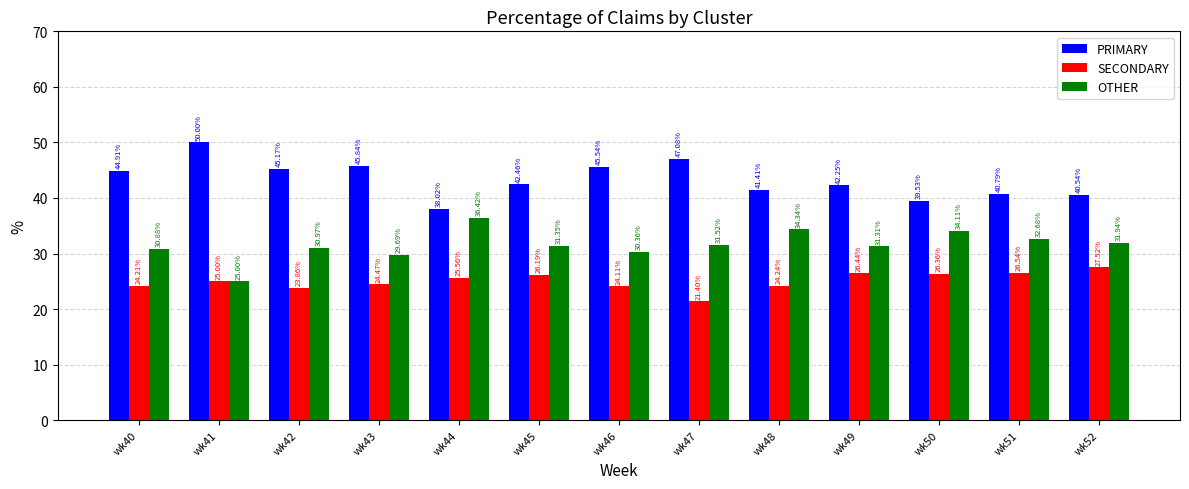

What is the difference between the highest and lowest values at wk47?

25.7